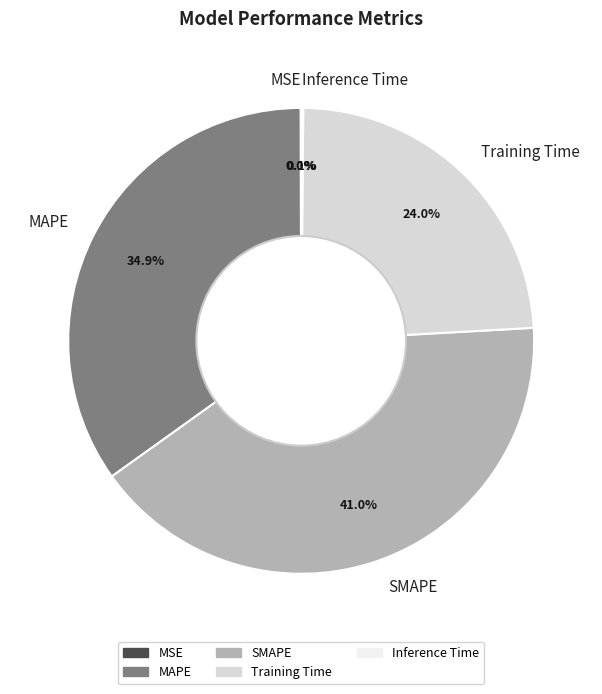

What portion of the pie excludes Training Time?

76.0%